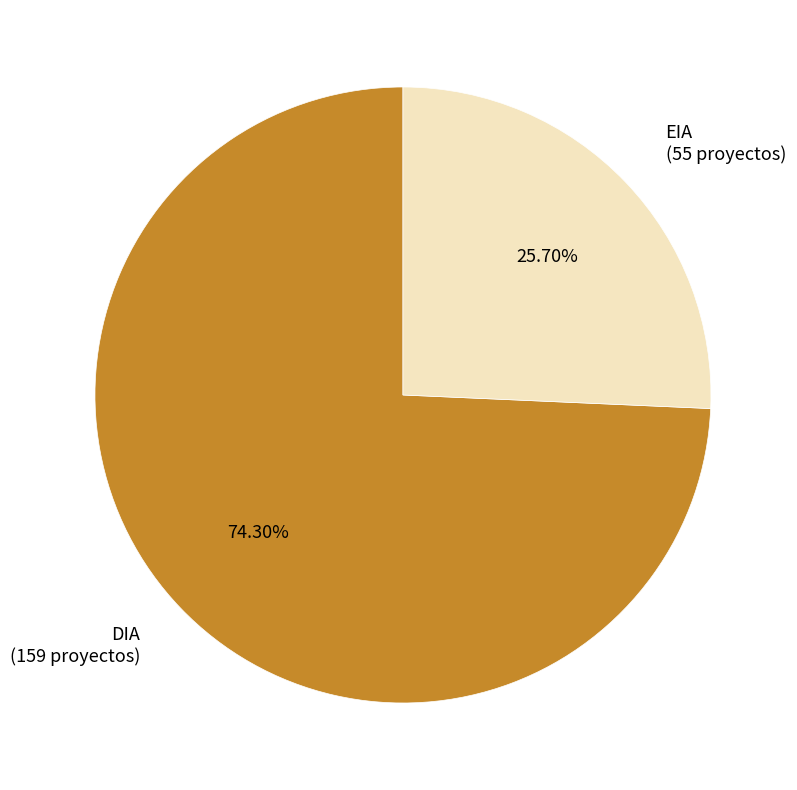

To the nearest percent, what is the combined percentage of EIA and DIA?

100%